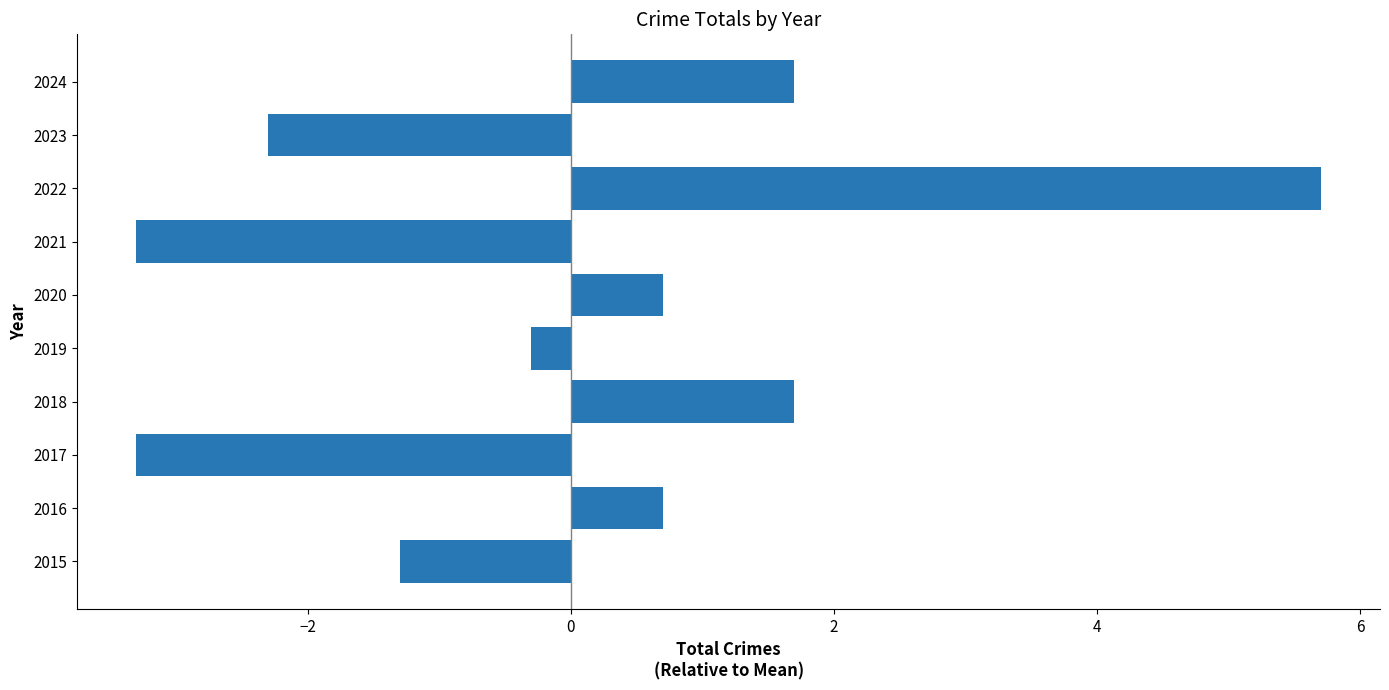

At which category does the chart reach its peak across all series?

2022